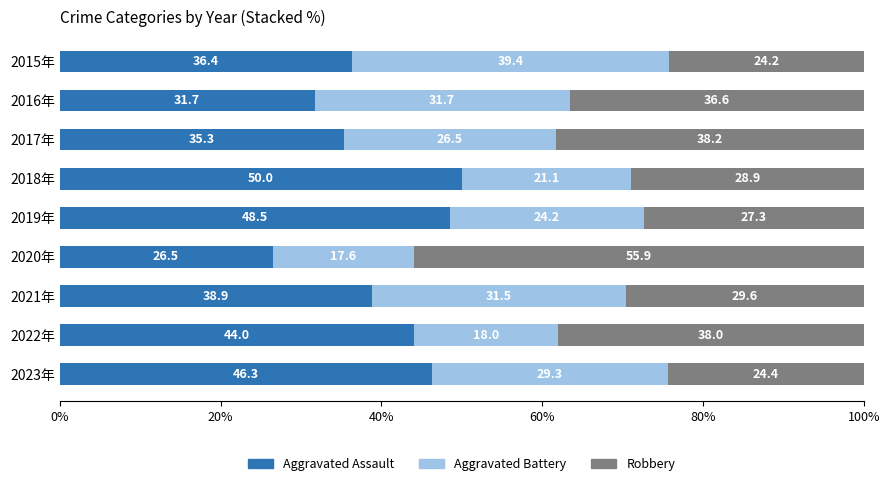

What is the difference between the Aggravated Assault values at 2020年 and 2019年?

22.0